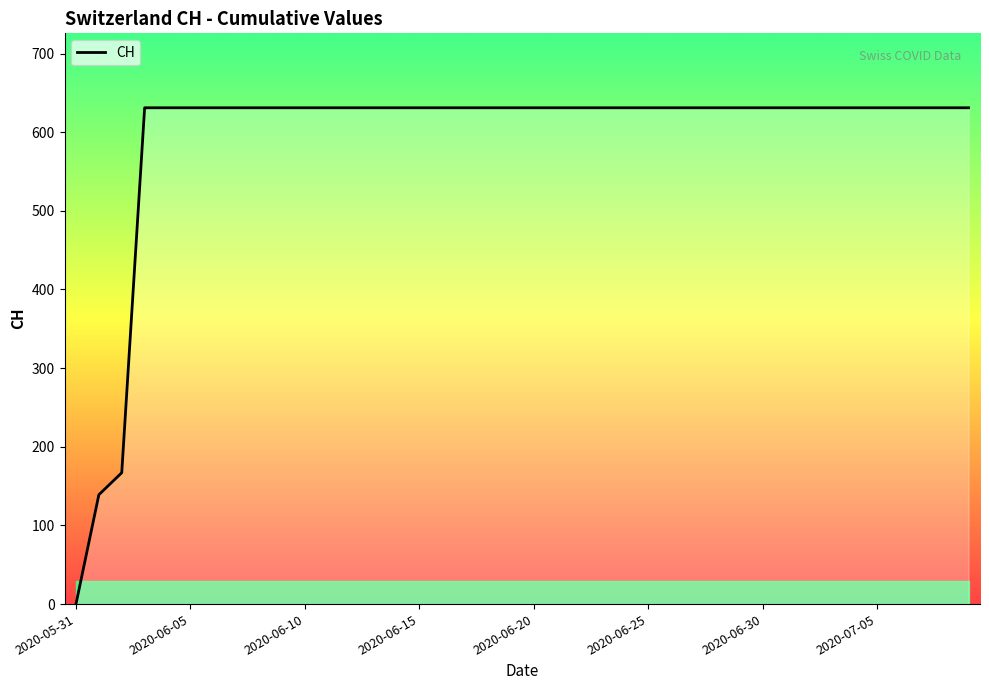

What is the difference between the maximum and minimum values?

631